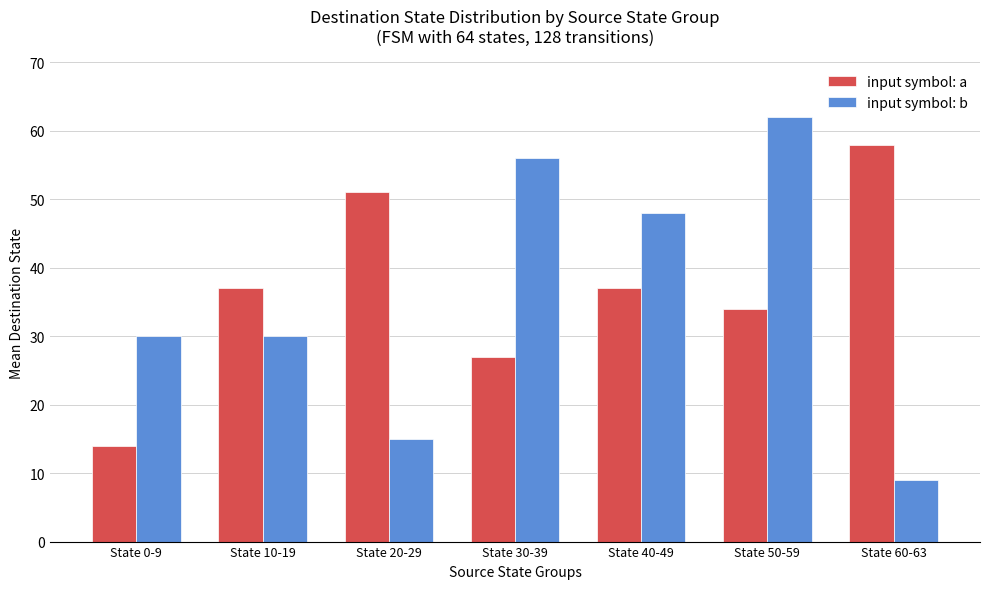

At which category is the sum across all series the highest?

State 50-59